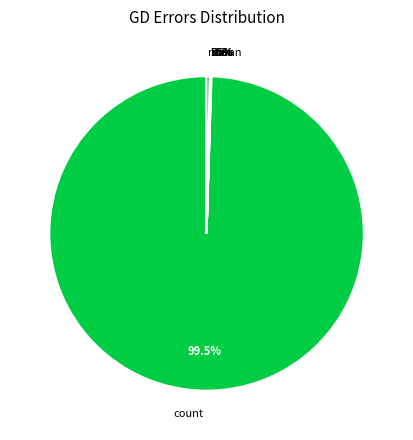

To the nearest percent, what is the difference between the largest and smallest slice percentages?

100%